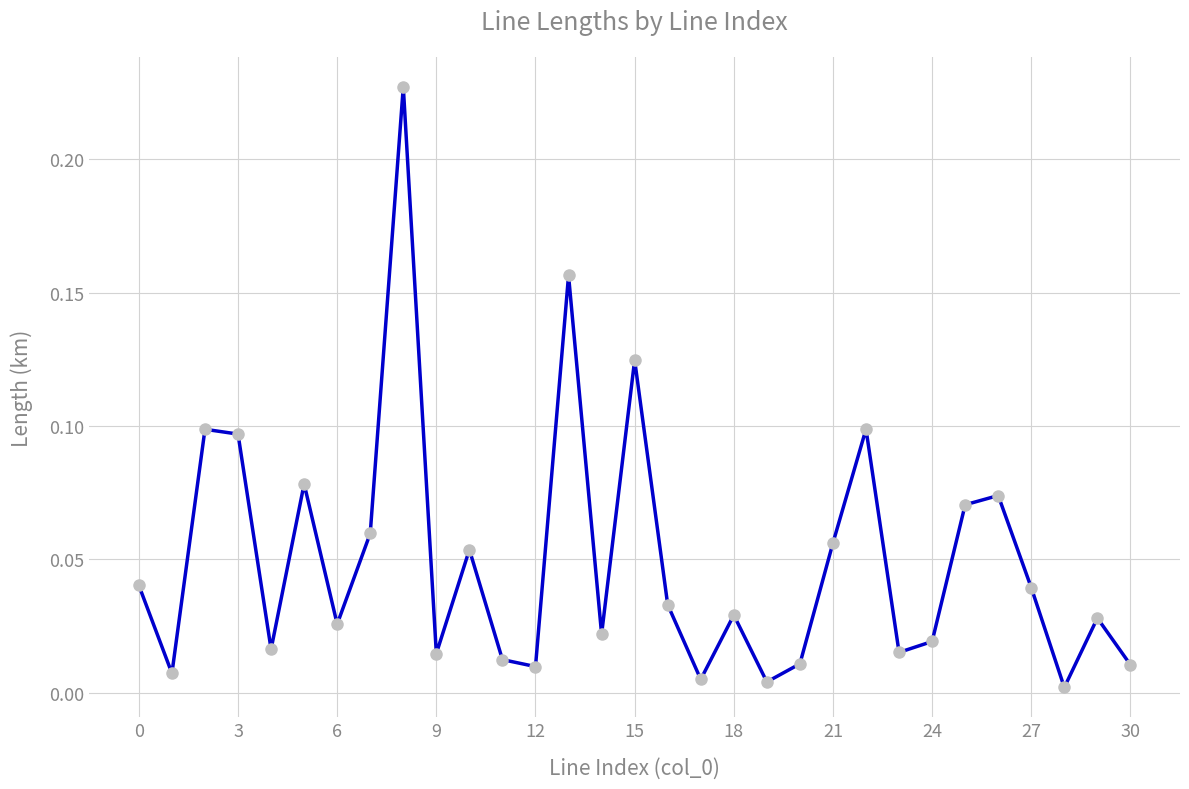

What is the sum of all values?

1.5